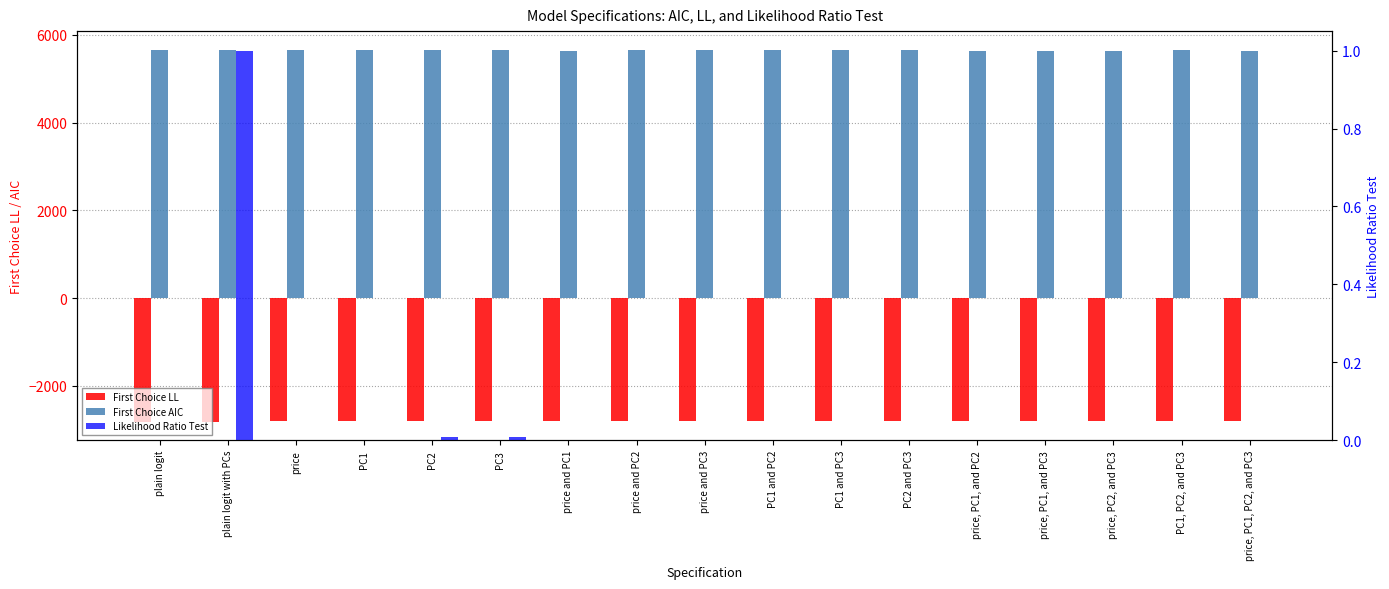

True or false: First Choice AIC has a value of 5646.1 at price and PC2.

True